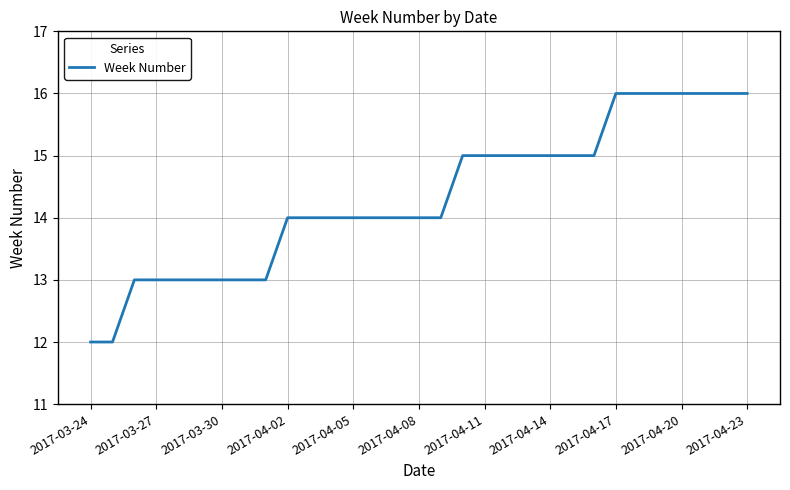

What is the difference between the maximum and minimum values?

4